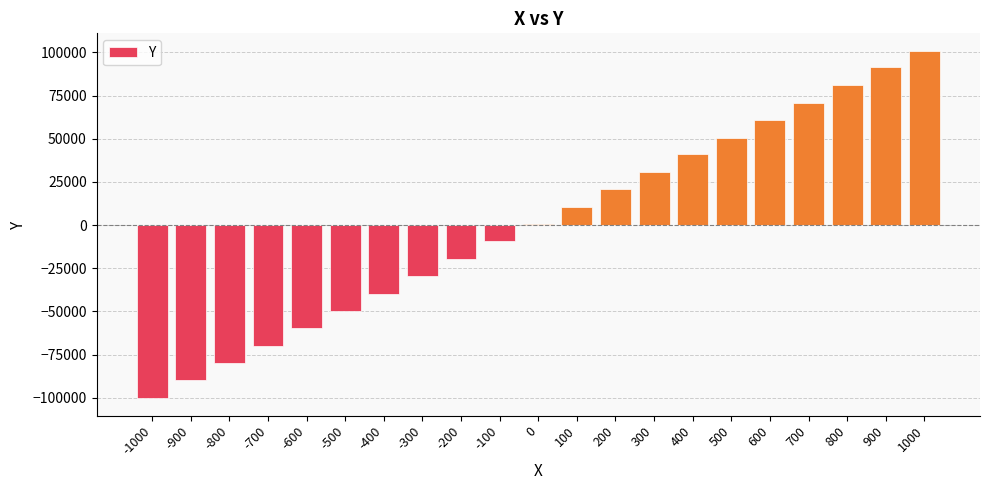

Is it true that the value at 600 is 60563?

True